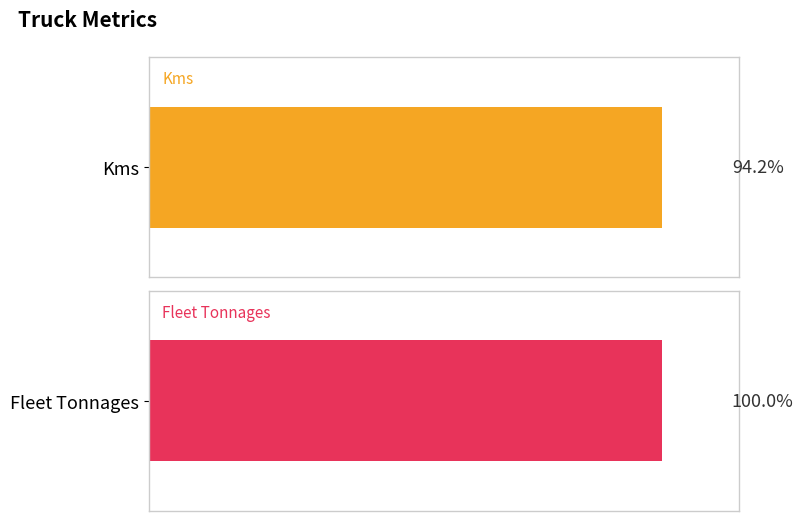

What are all the series names shown in the legend?

Kms, Fleet Tonnages